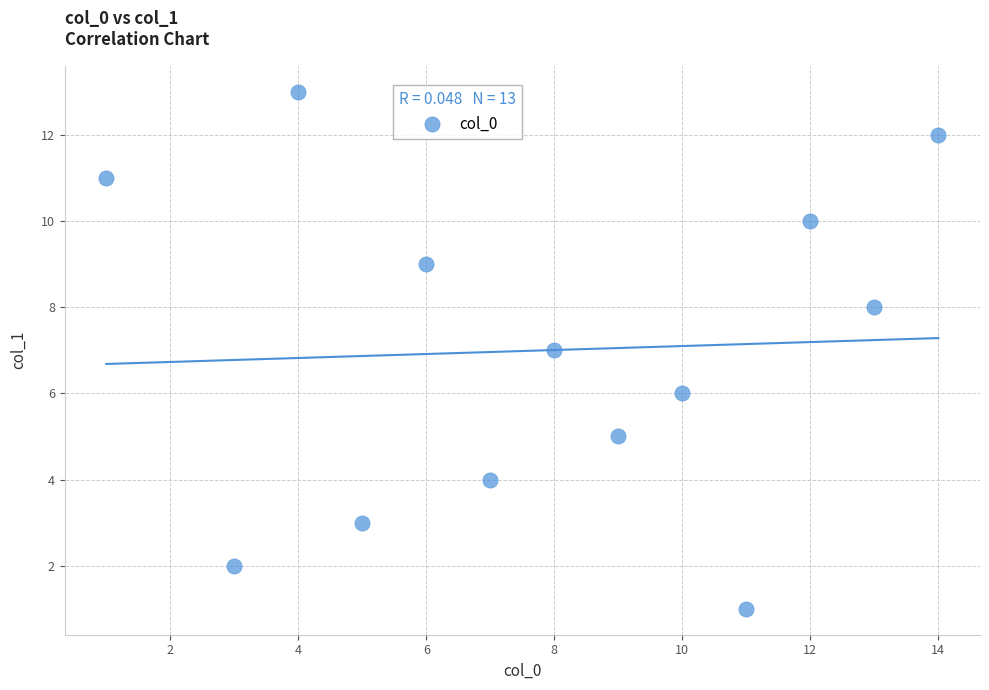

What is the range of Y values (max minus min)?

12